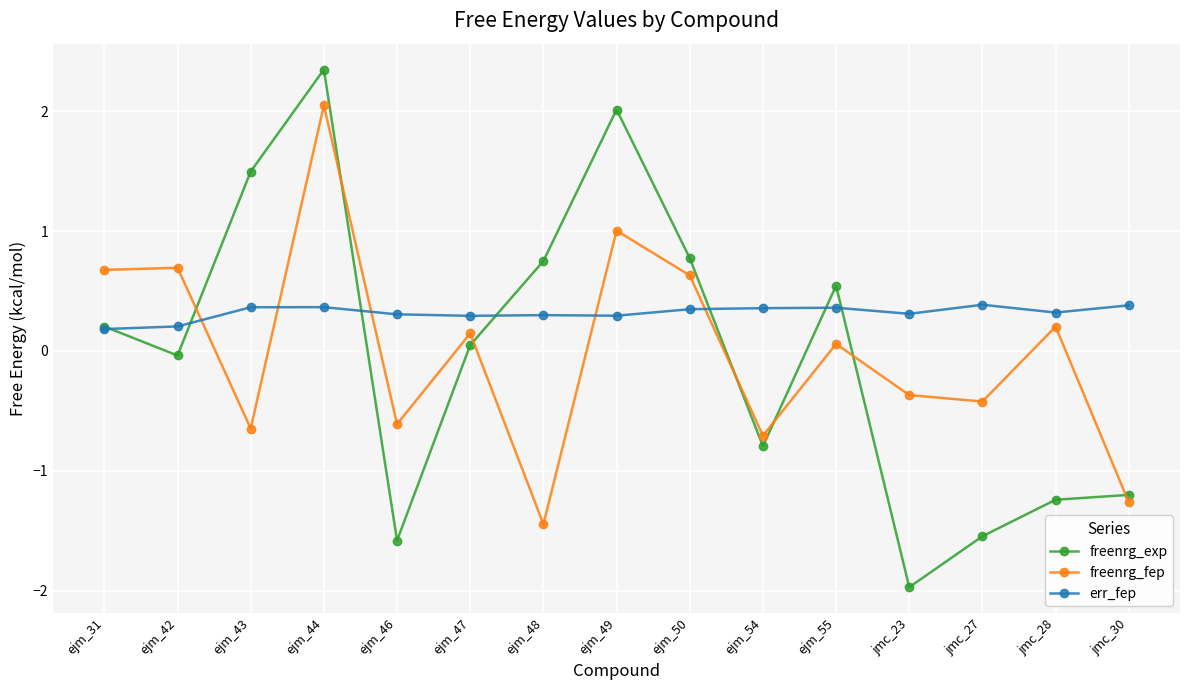

At which category does freenrg_fep reach its first local valley?

ejm_43